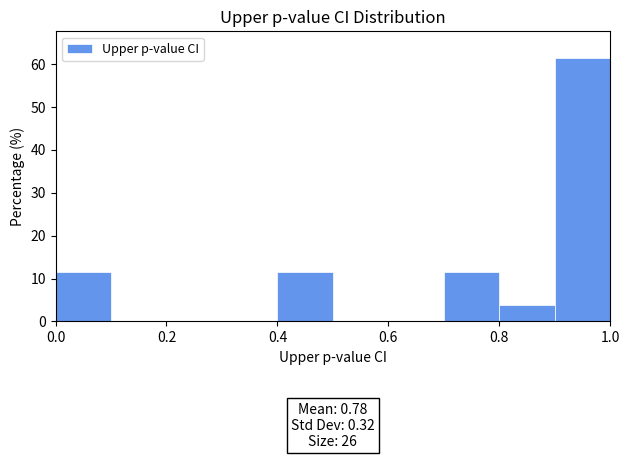

Which range on the x-axis has the tallest bar?

0.9 to 1.0